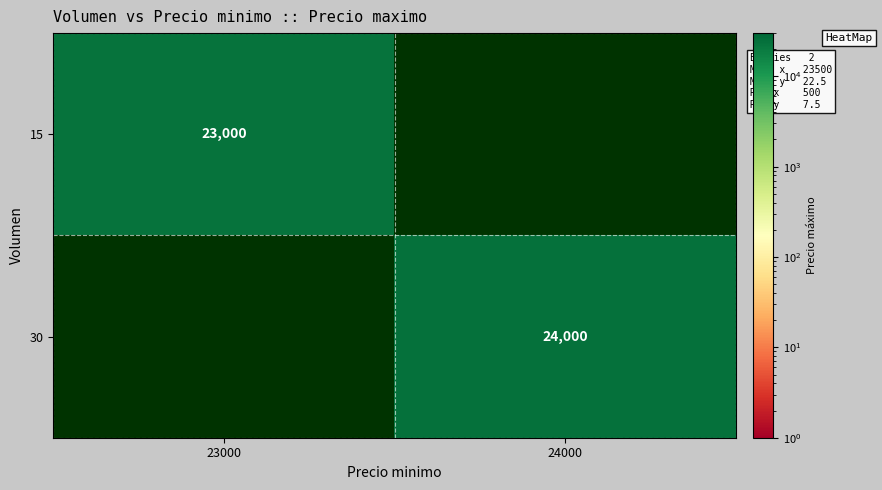

Which label corresponds to the largest value in the chart?

24000